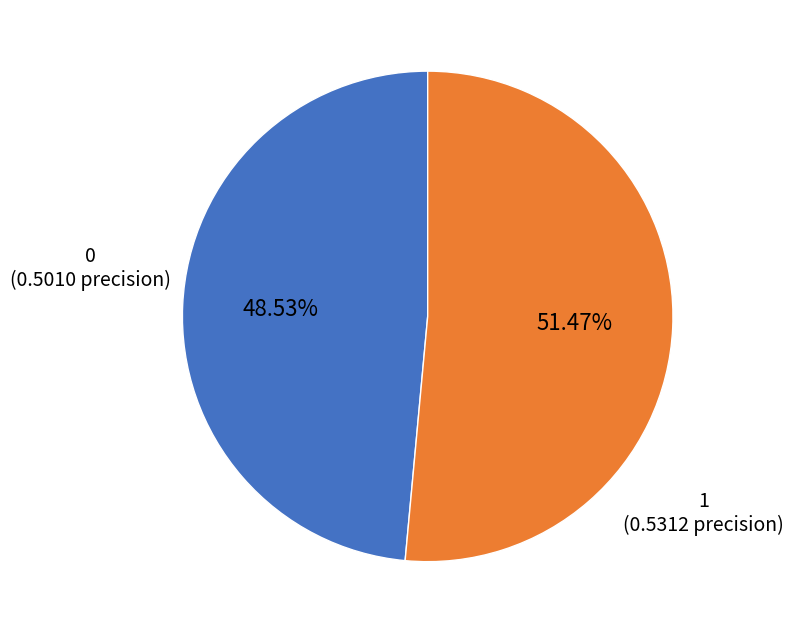

To the nearest percent, what portion does 0 represent?

49%